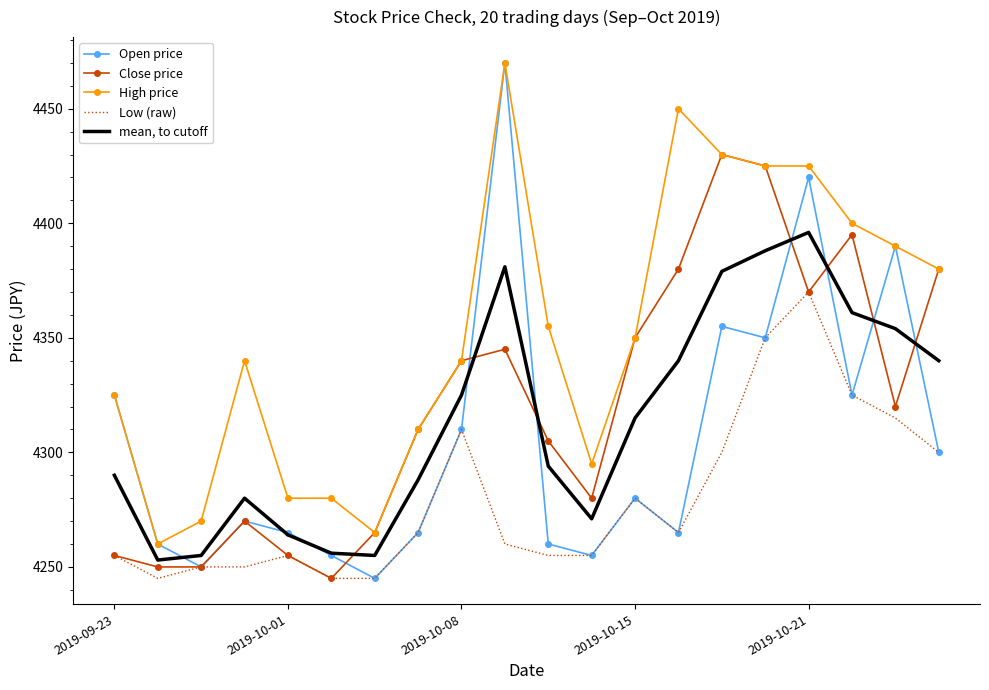

Which series ends up on top after the final intersection of mean, to cutoff and Open price?

mean, to cutoff